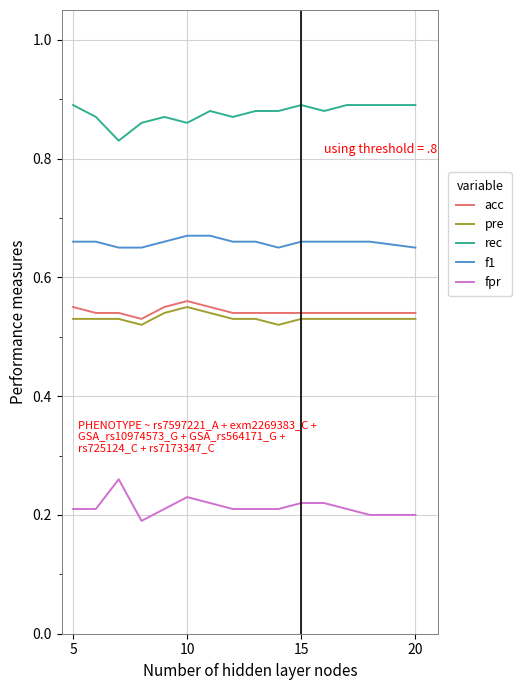

True or false: rec and fpr intersect in this chart.

False